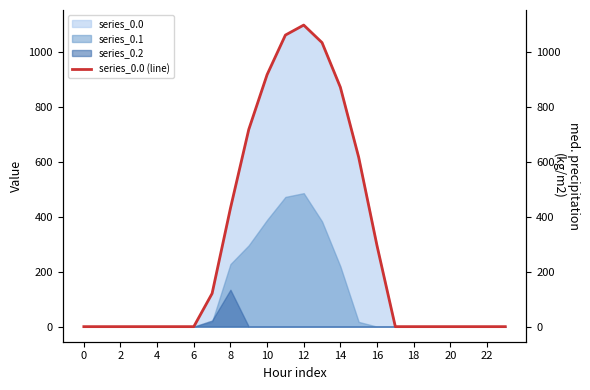

What is the difference between the second highest and second lowest values?

1060.3